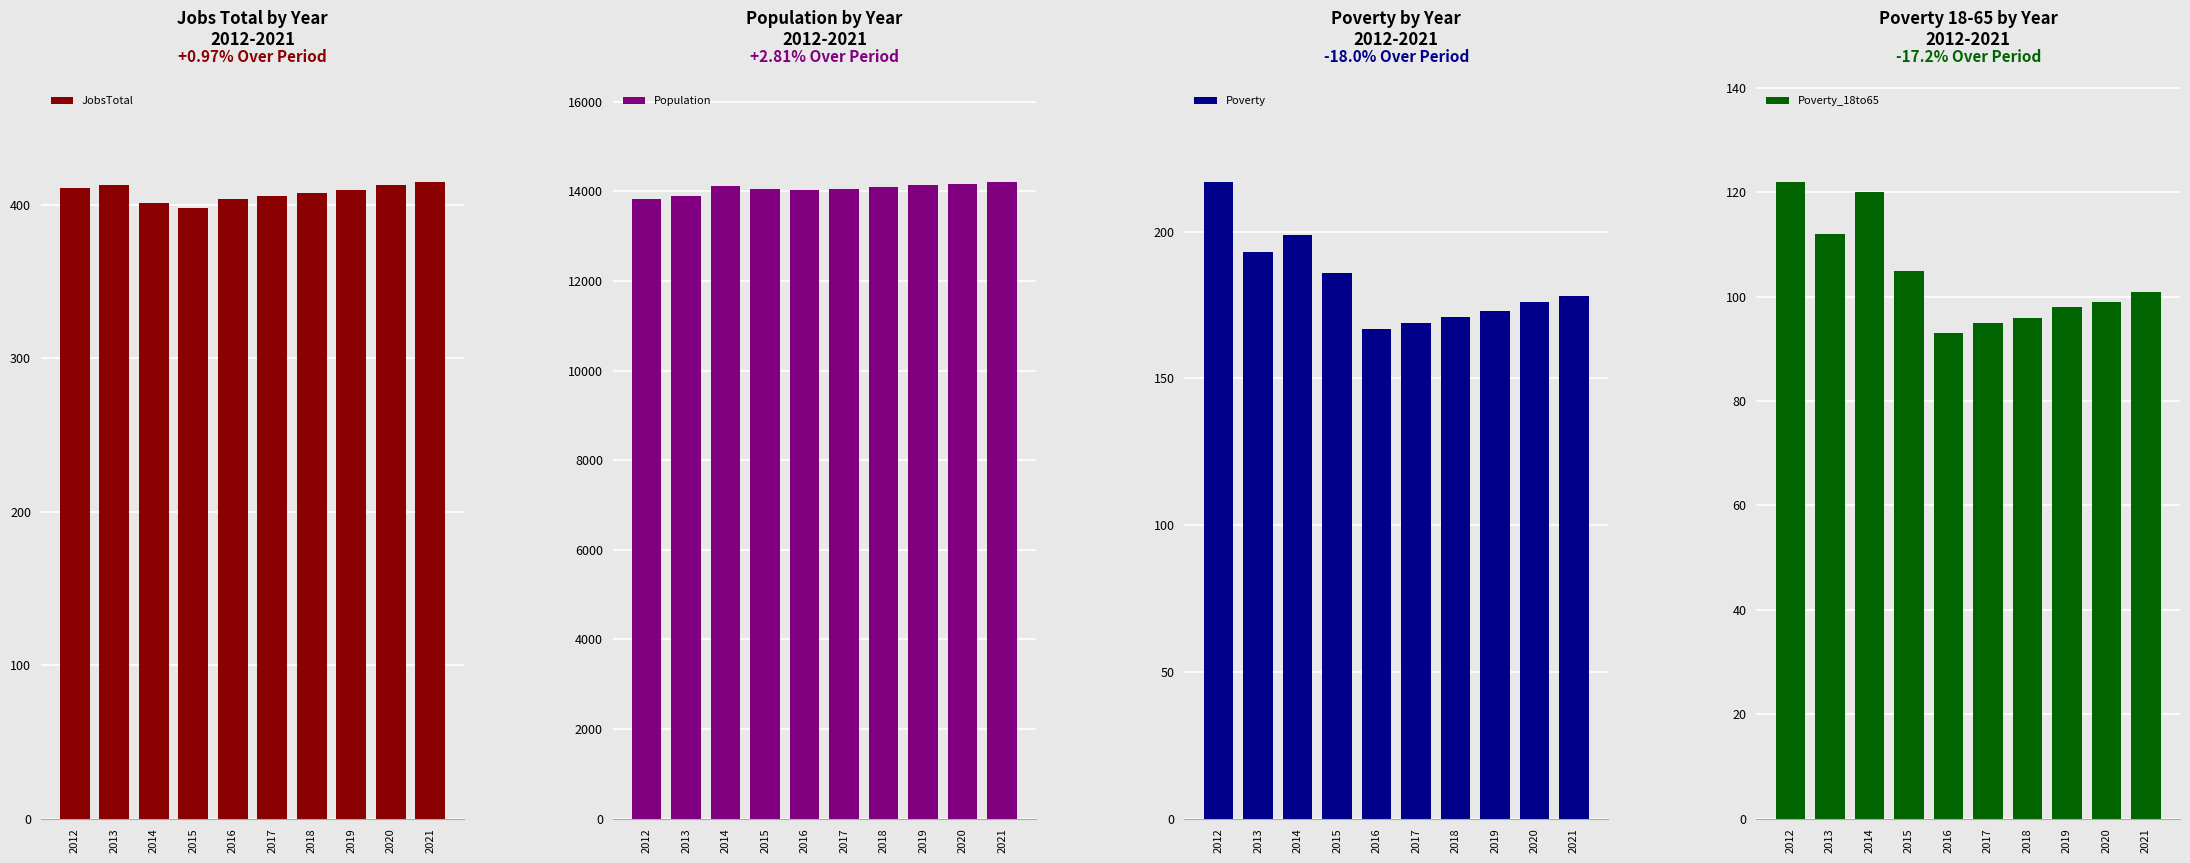

At how many categories does at least one series exceed 4152?

10